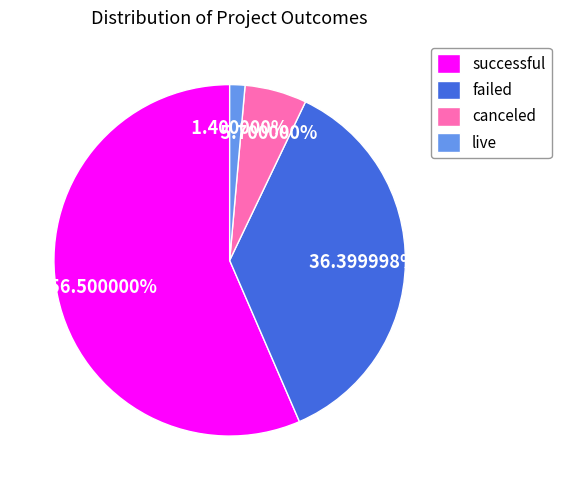

Combined, do canceled and failed account for over 50%?

No